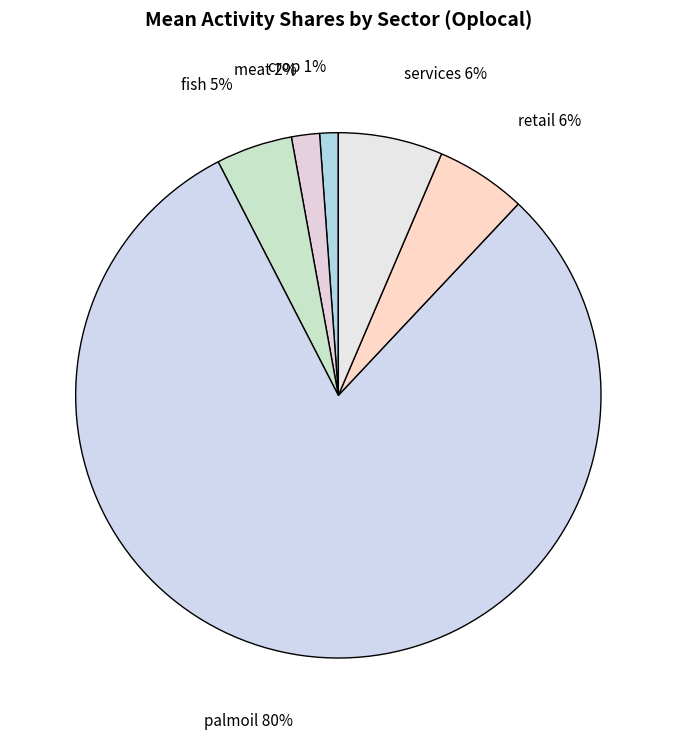

Which has a higher value, services or crop?

services